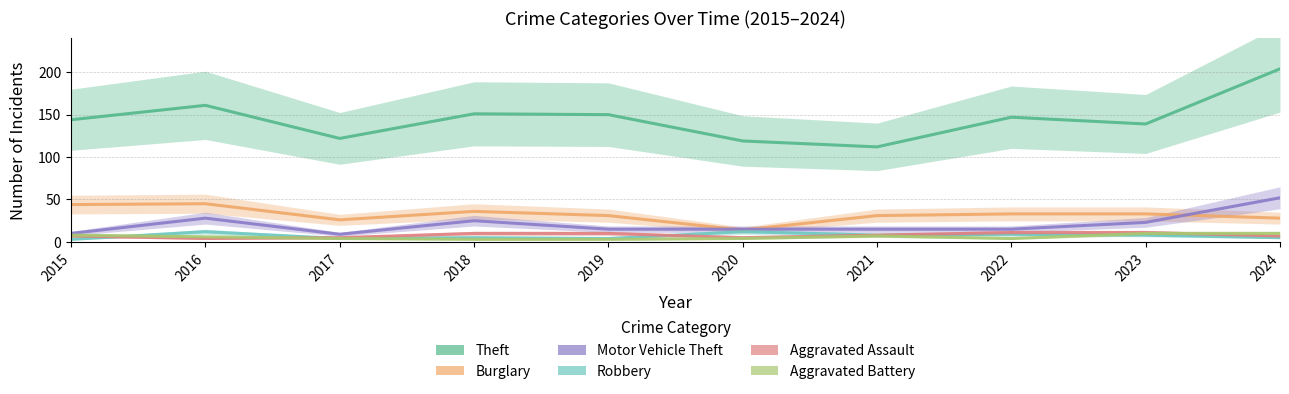

Is the value of Burglary at 2016 greater than the value of Theft at 2023?

No